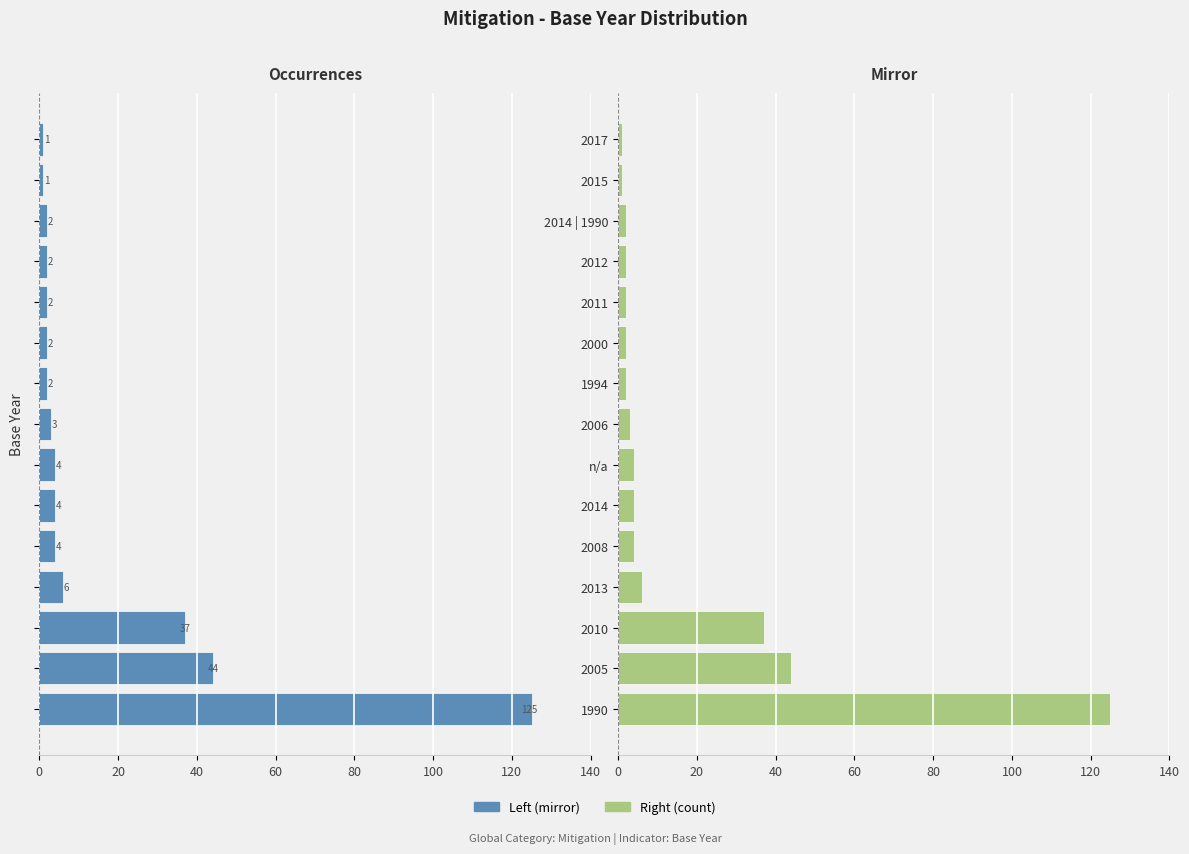

What is the minimum value shown in the chart?

1